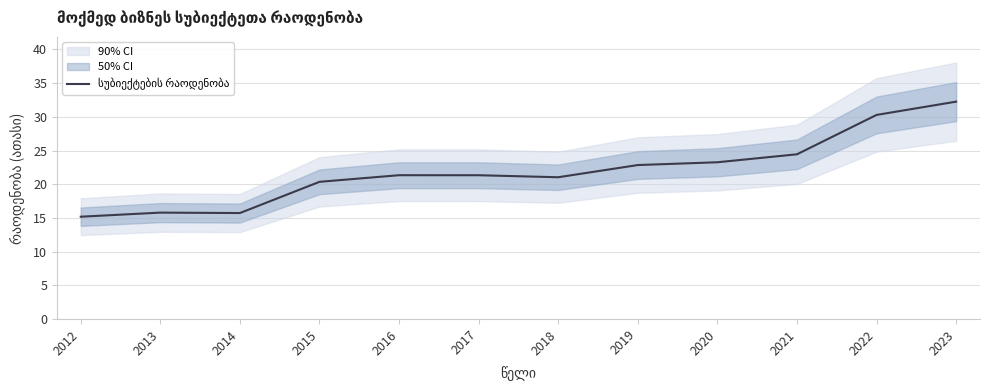

Rank the categories by value from highest to lowest.

2023, 2022, 2021, 2020, 2019, 2016, 2017, 2018, 2015, 2013, 2014, 2012